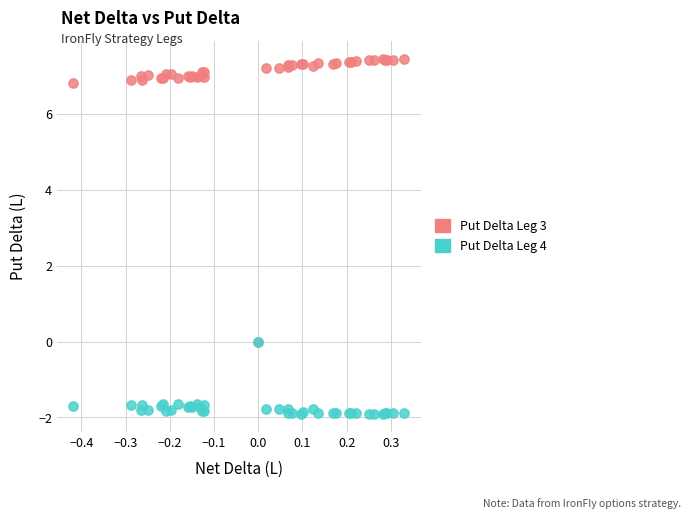

Which series has the widest spread of Y values?

Put Delta Leg 3